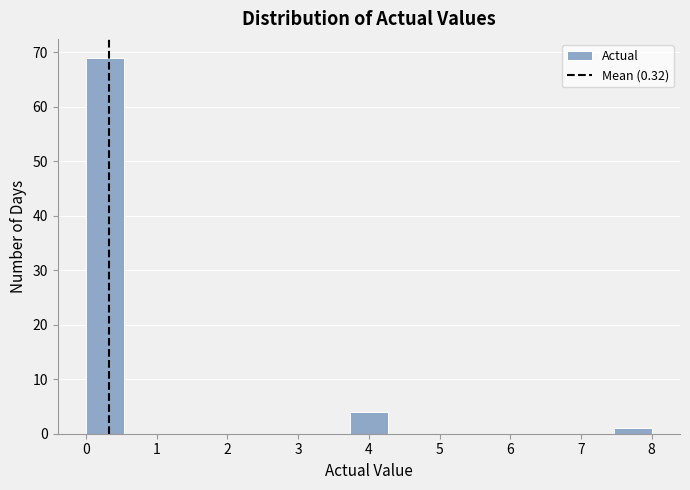

How tall is the bar that spans 7.5 to 8.0 on the x-axis? Neither the bar edges nor the heights are printed on the chart, so give them approximately, as read against the axes.

1